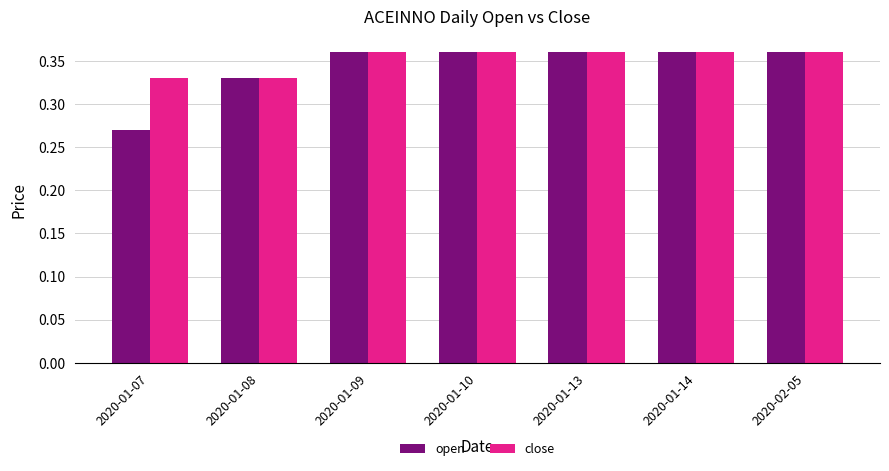

What is the sum of the close values at 2020-02-05 and 2020-01-09?

0.7